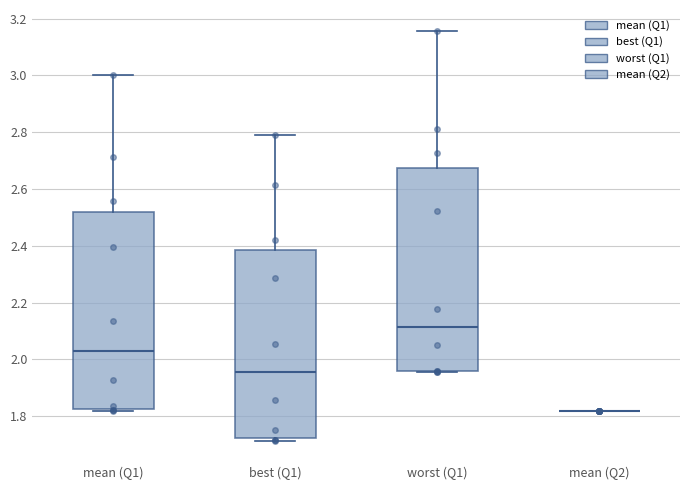

Reading left to right, read every box against the y-axis: the position of its median line, the range the box covers, and the ends of its whiskers. The values are not printed on the chart, so give them approximately, as read against the axis.

mean (Q1): median 2.04, box 1.82 to 2.52, whiskers 1.82 to 3.00
best (Q1): median 1.96, box 1.72 to 2.38, whiskers 1.72 (just below the box's lower edge) to 2.78
worst (Q1): median 2.12, box 1.96 to 2.68, whiskers 1.96 to 3.16
mean (Q2): box collapsed to a line at 1.82, whiskers 1.82 to 1.82